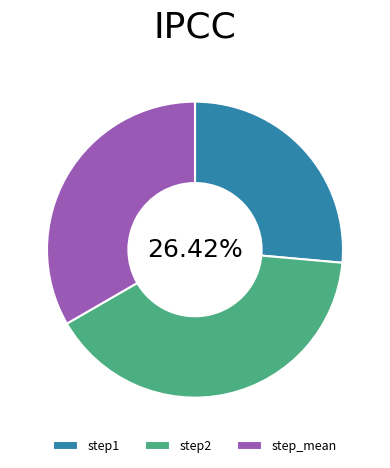

How many segments does this pie chart have?

3